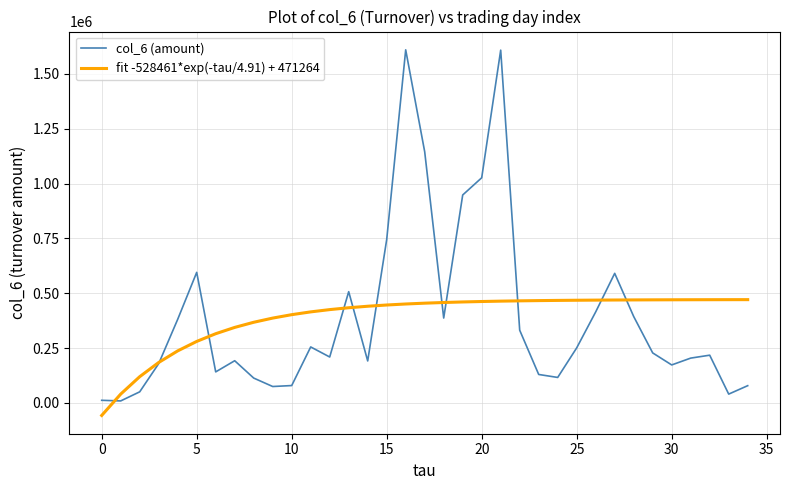

What is the smallest value displayed?

-57196.7